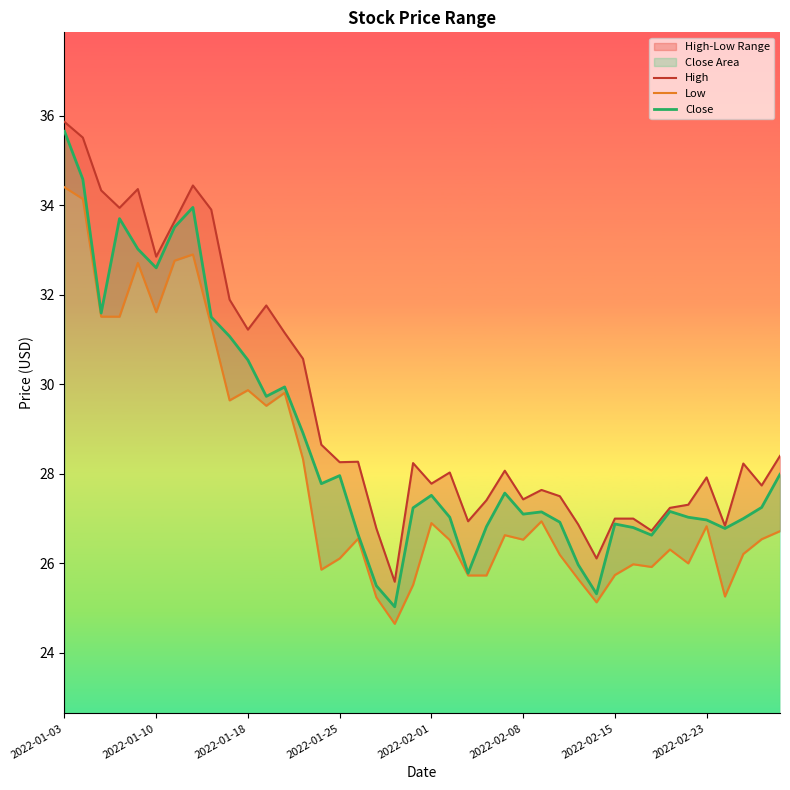

At which label does Close reach its peak?

2022-01-03